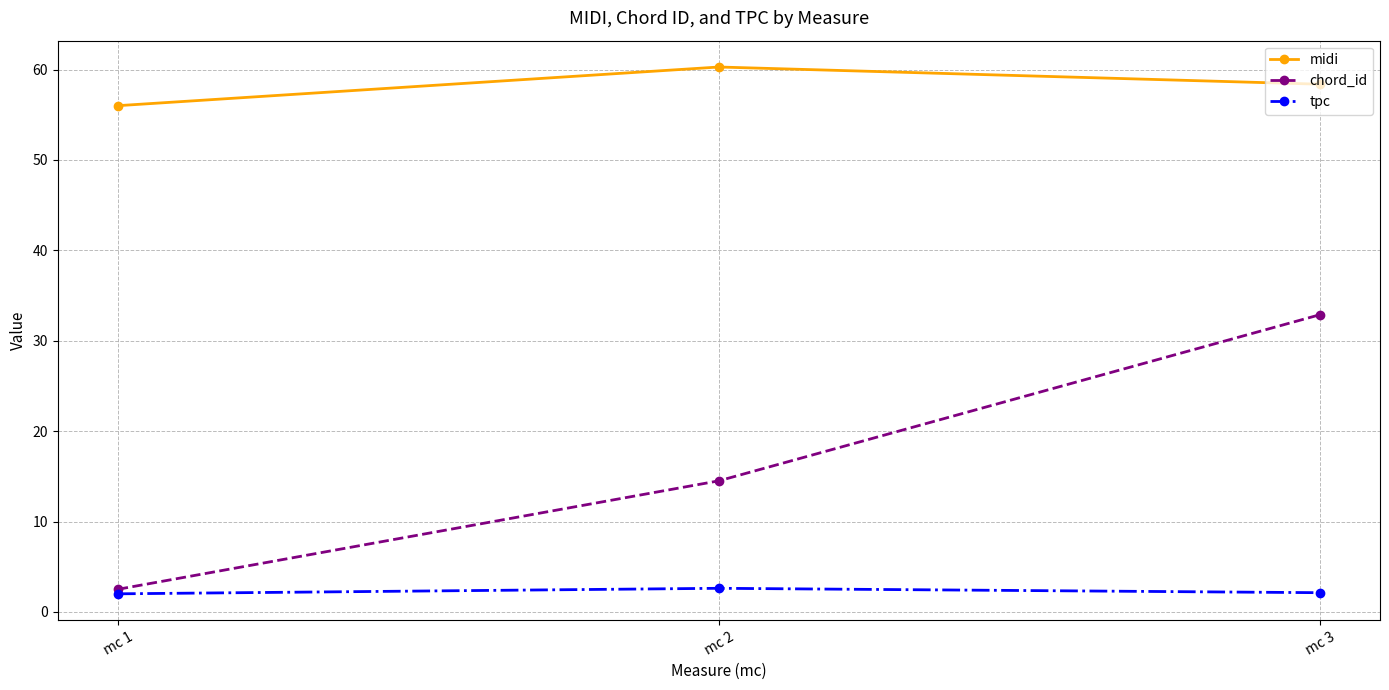

True or false: tpc has a value of 2.6 at mc 2.

True